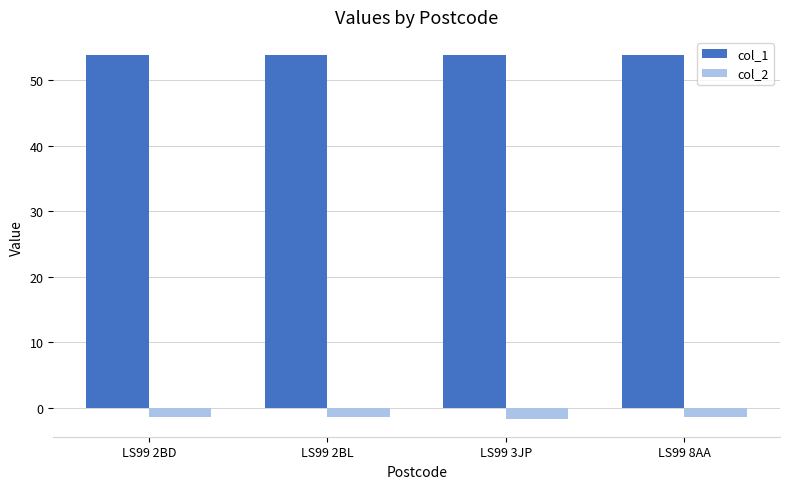

What is the maximum value for col_1?

53.8